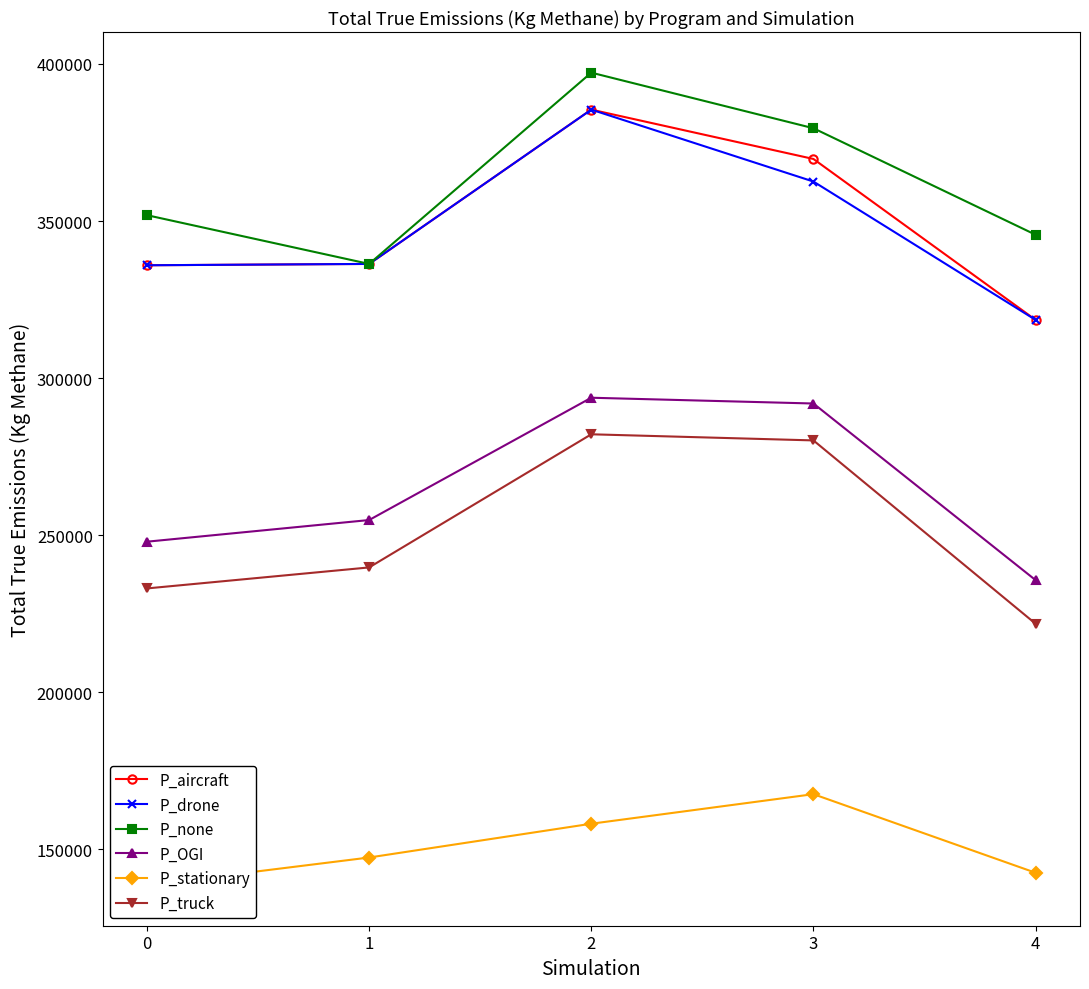

At which category is the sum across all series the highest?

2